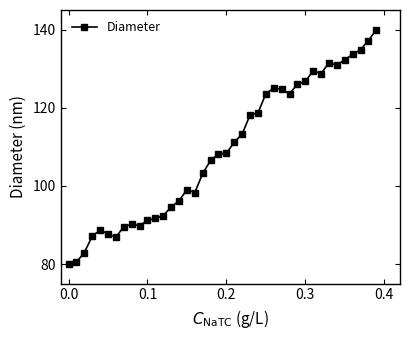

True or false: the data has more than 2 interior local peaks.

True